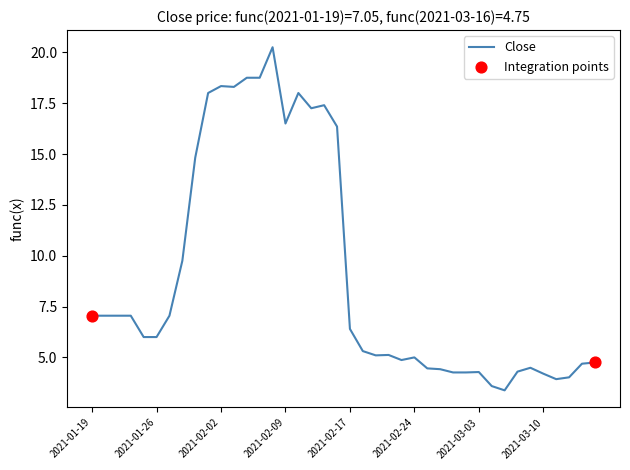

What is the minimum value shown in the chart?

3.4